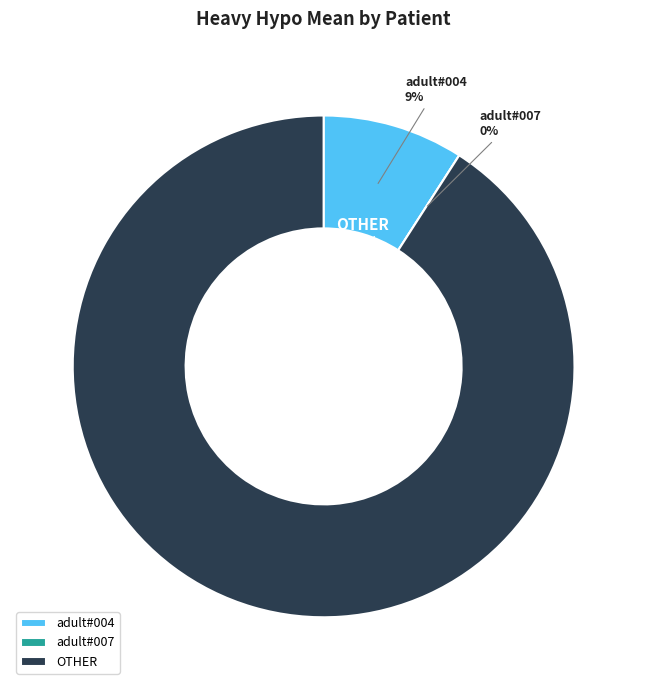

What is the smallest slice in the pie chart?

adult#007